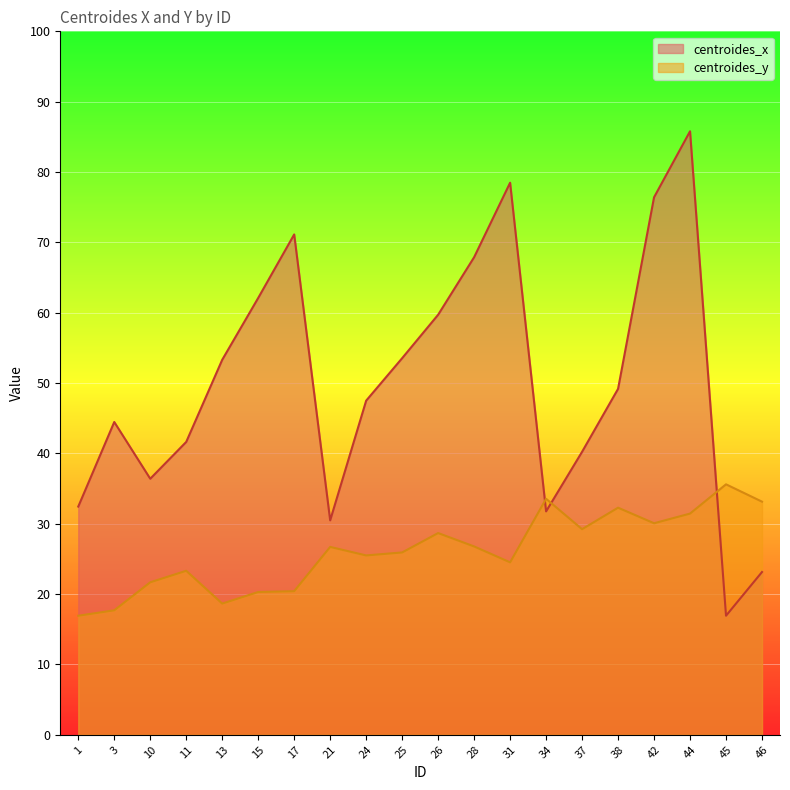

Does the chart display data point markers on the line(s)?

No